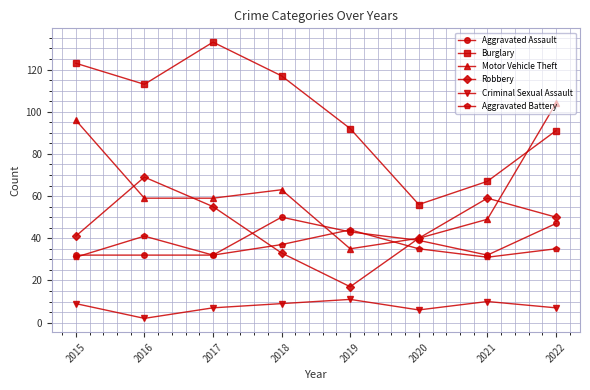

What is the minimum value for Burglary?

56